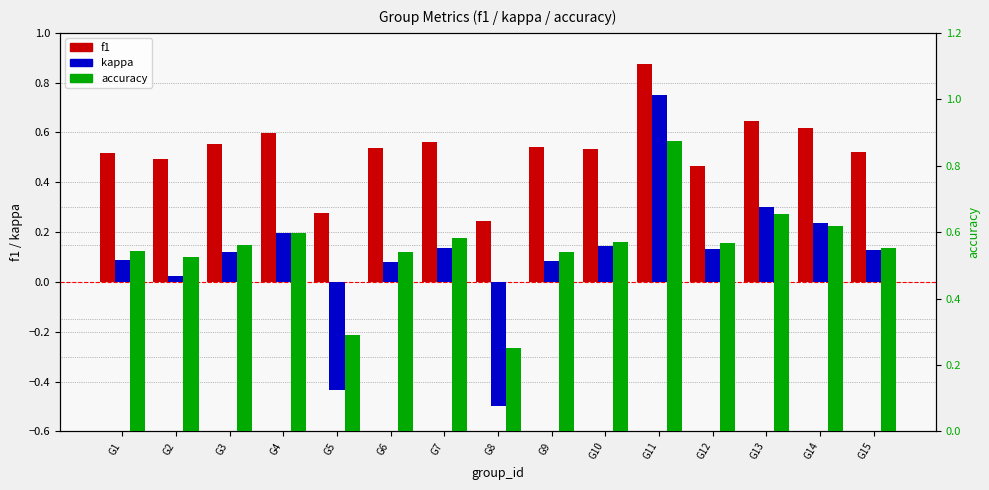

How many distinct data groups are displayed?

3